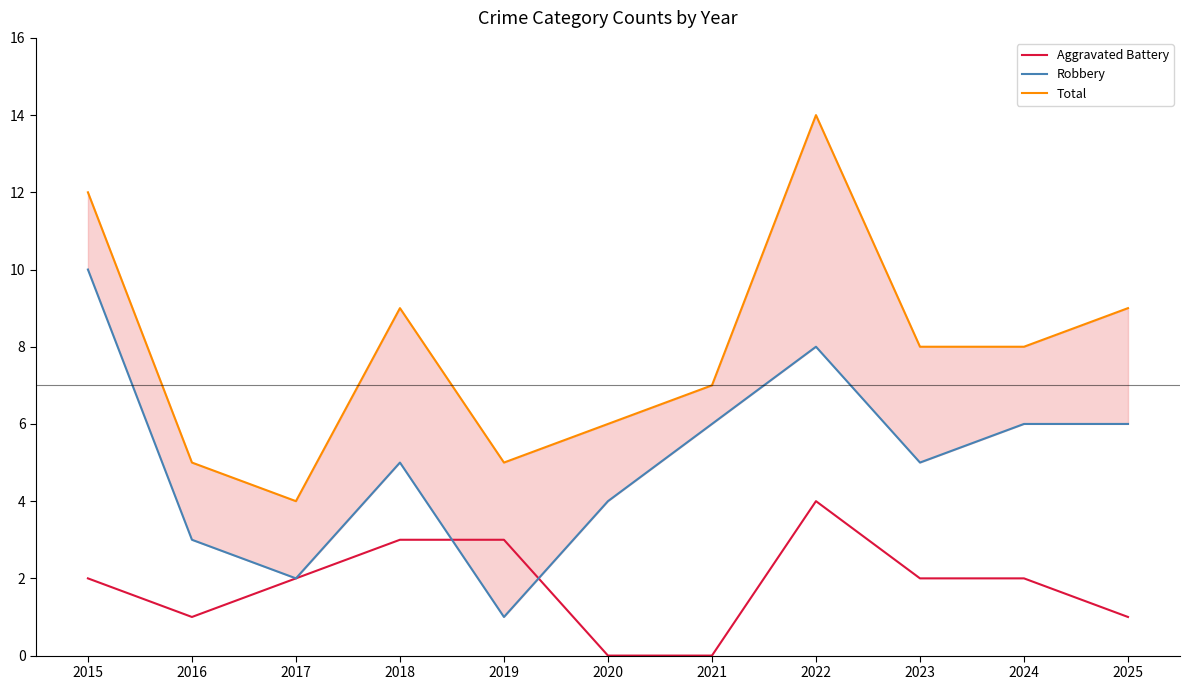

List the series in order of their peak value, lowest first.

Aggravated Battery, Robbery, Total